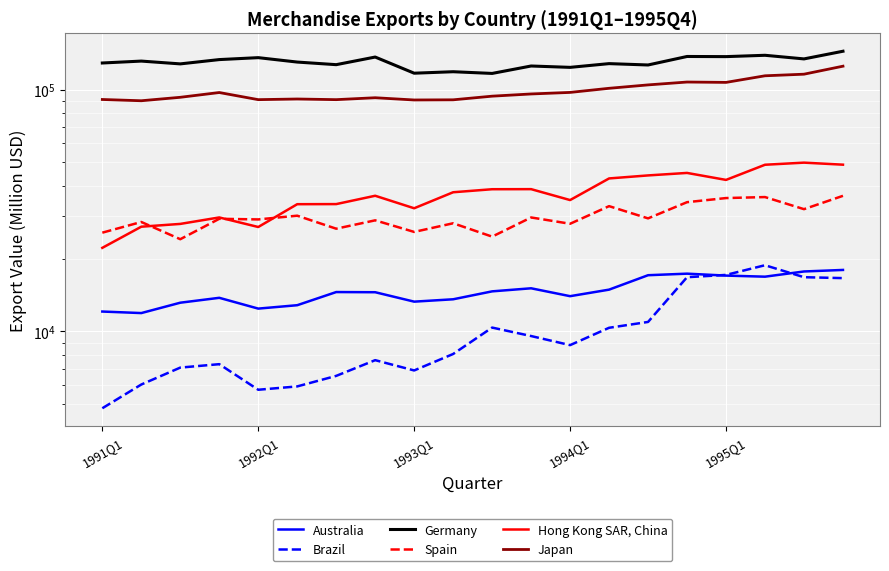

Which series has the largest range (max minus min)?

Japan